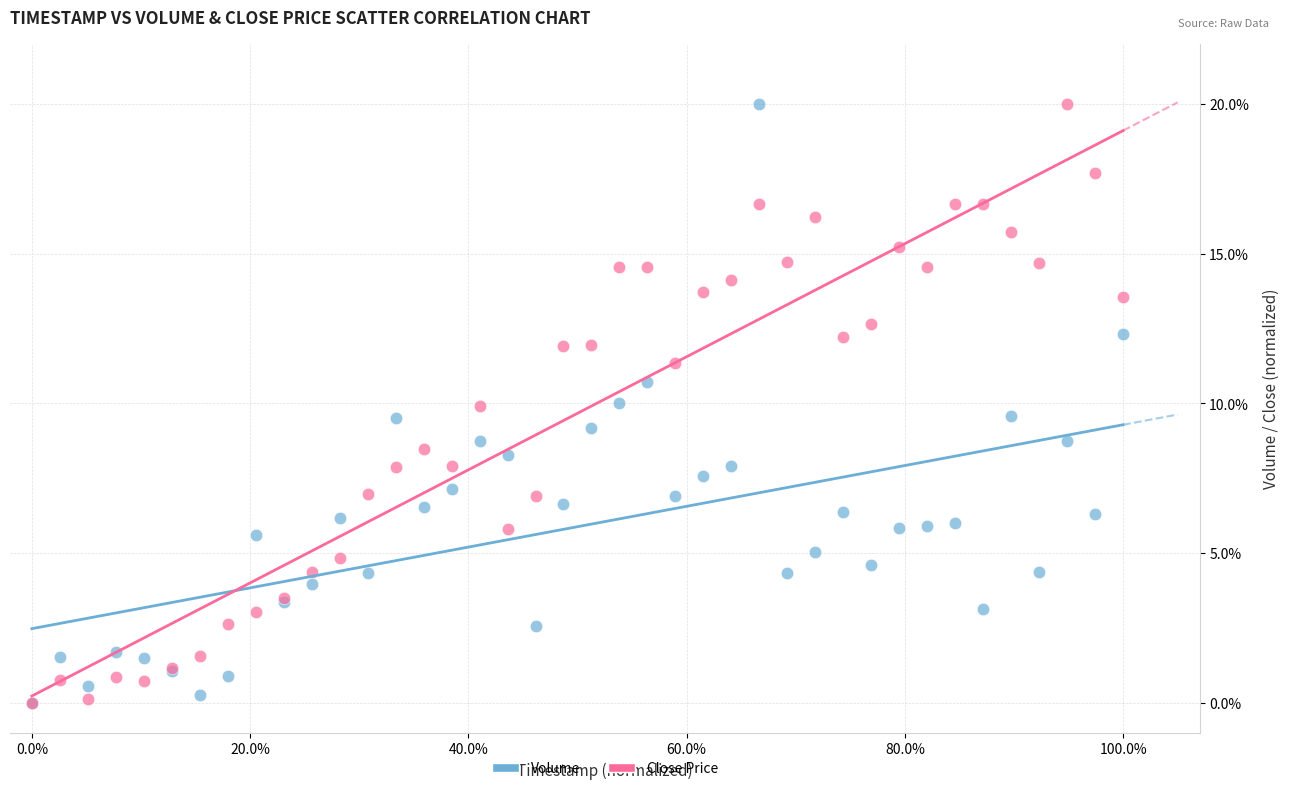

What are all the series names shown in the legend?

Volume, Close Price